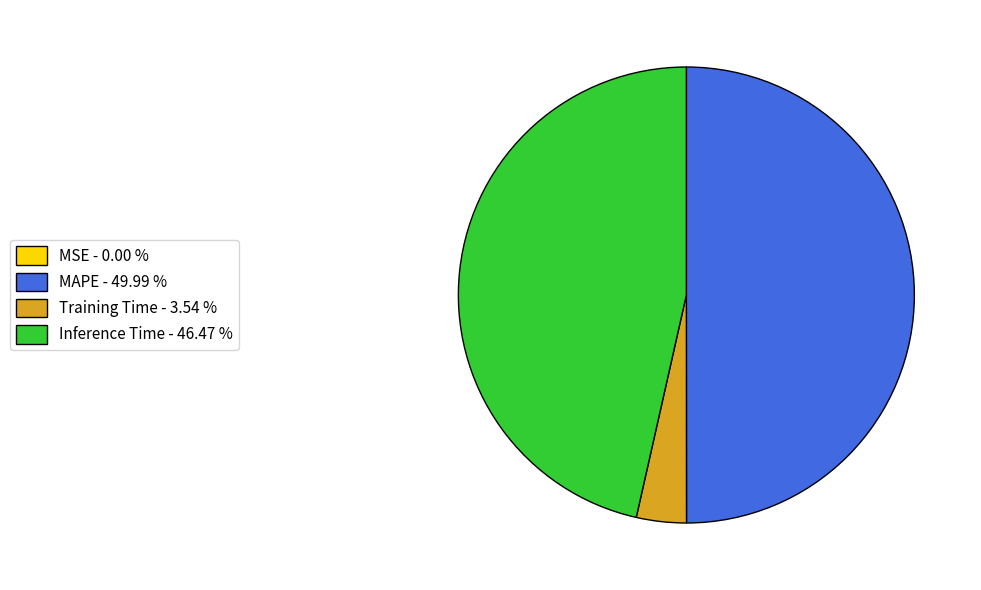

Is Training Time - 3.54 % the majority of the pie?

No